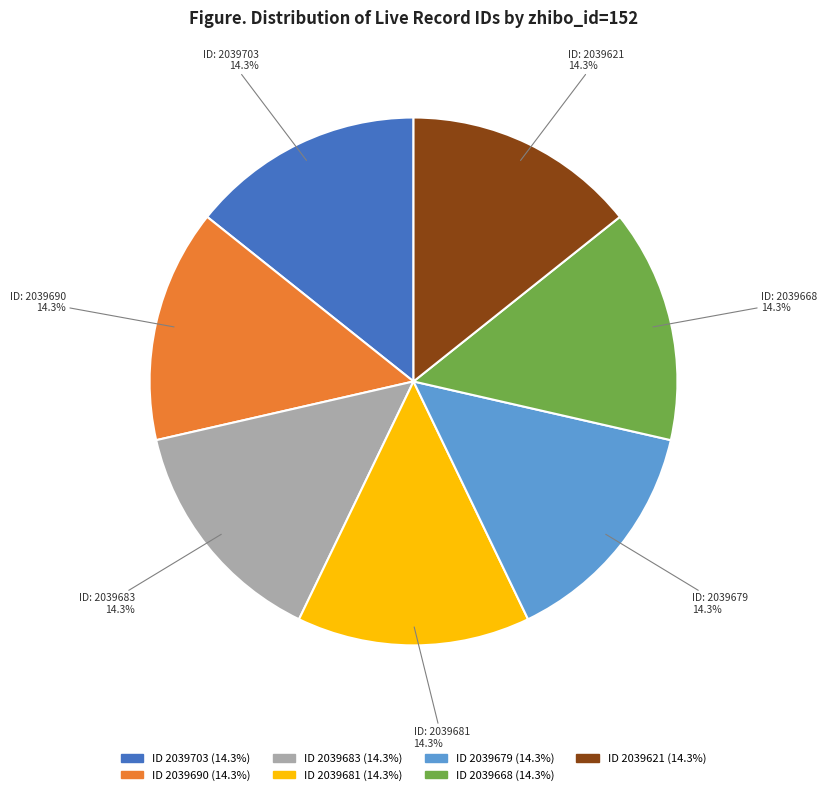

Is there a majority slice in this chart?

No